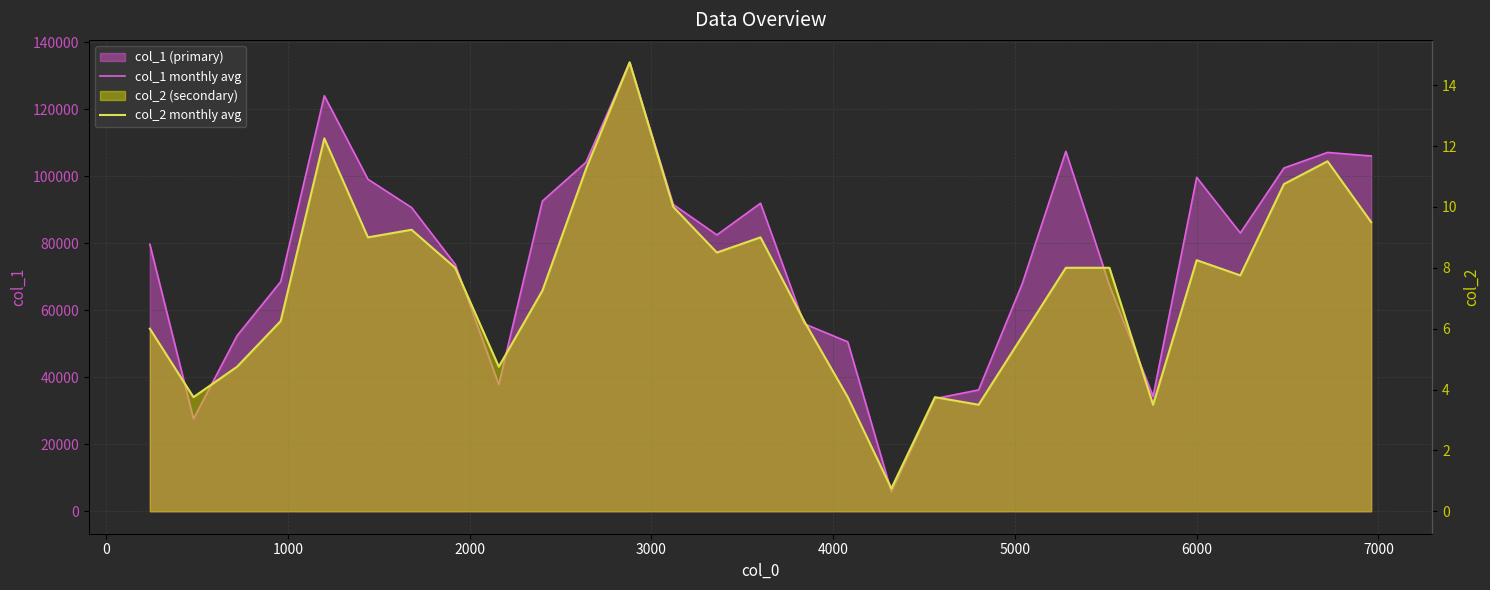

Reading left to right, transcribe all the data shown in this chart.

col_1 monthly avg: 79646.0	27575.0	52398.0	68525.0	123982.0	99069.0	90630.0	73690.0	37842.0	92563.0	104151.0	133953.0	91535.0	82462.0	91908.0	55950.0	50562.0	5847.0	33617.0	36209.0	67897.0	107404.0	67386.0	34289.0	99614.0	83026.0	102422.0	107070.0	106014.0
col_2 monthly avg: 6.0	3.8	4.8	6.2	12.2	9.0	9.2	8.0	4.8	7.2	11.2	14.8	10.0	8.5	9.0	6.2	3.8	0.8	3.8	3.5	5.8	8.0	8.0	3.5	8.2	7.8	10.8	11.5	9.5